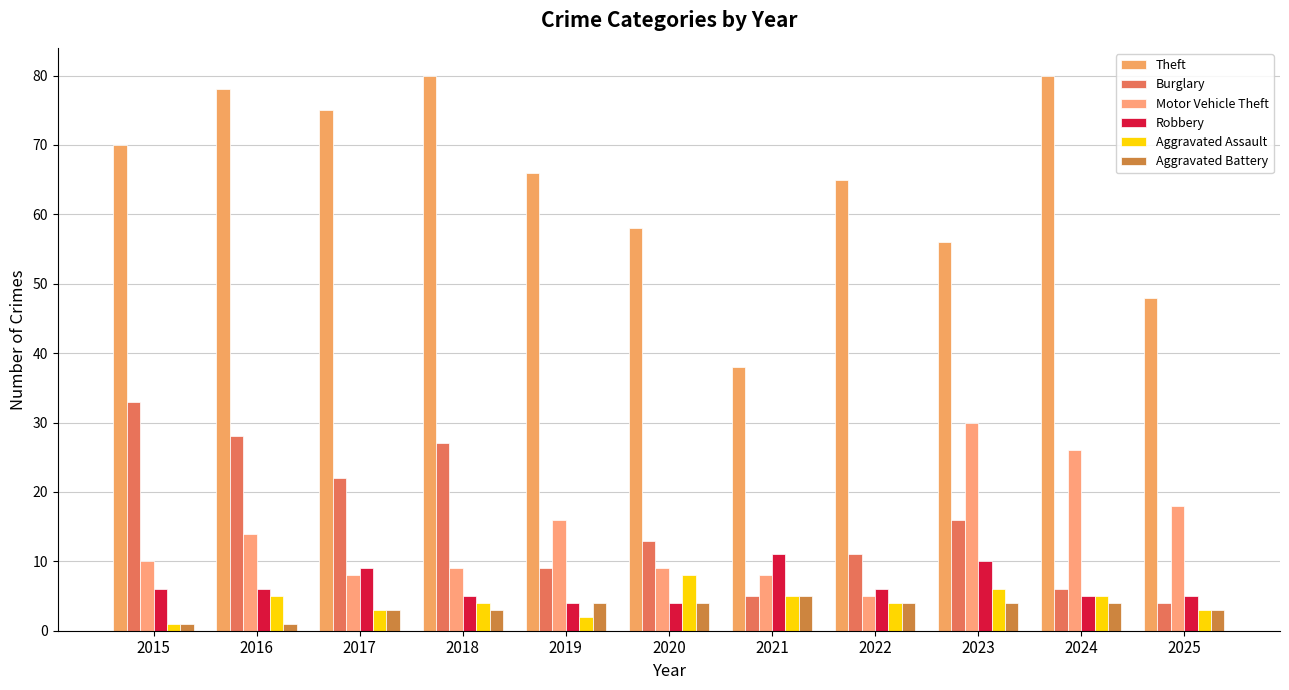

What is the difference between the second highest and minimum values in the Aggravated Battery series?

3